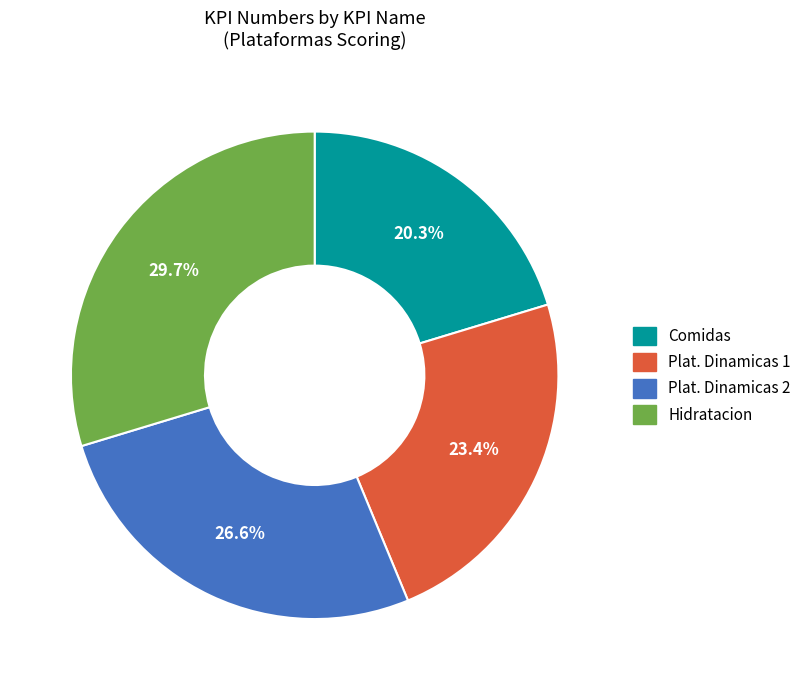

Between Hidratacion and Plat. Dinamicas 2, which is larger?

Hidratacion